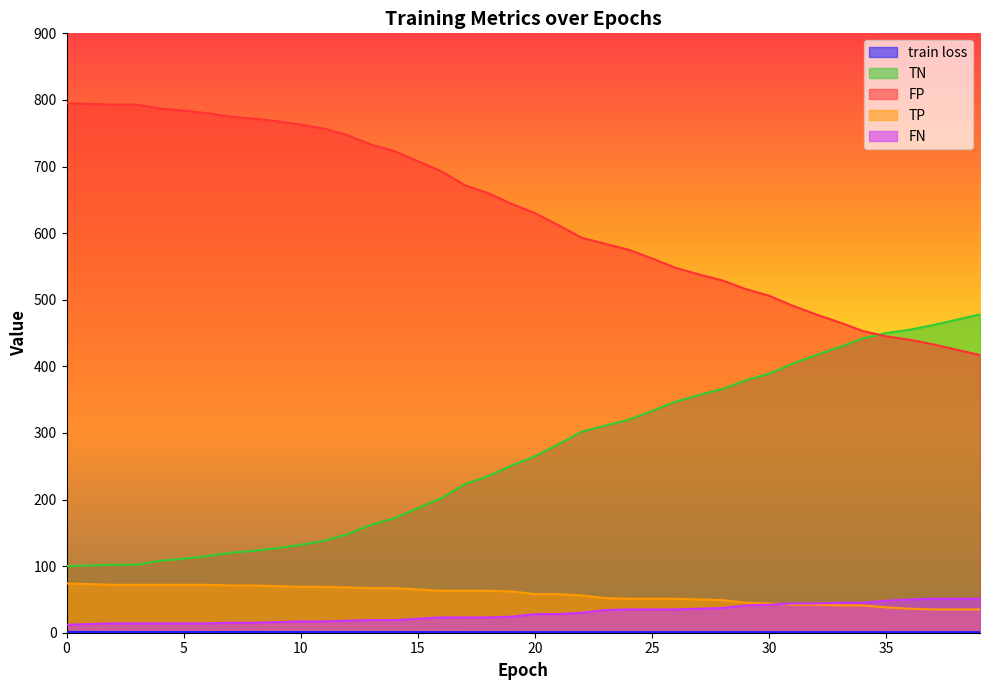

What is the difference between the maximum and second lowest values in the FN series?

38.0